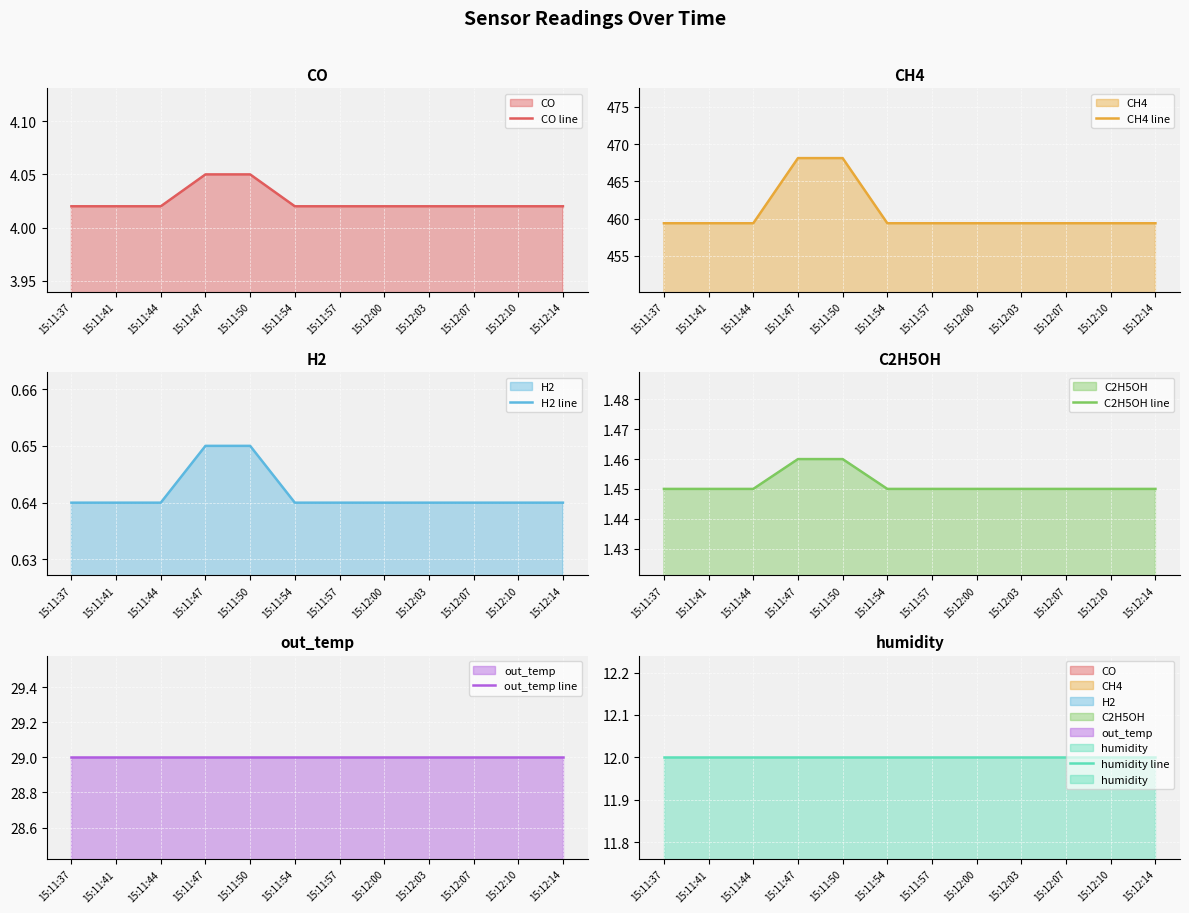

Which label corresponds to the smallest value in the chart?

15:11:37